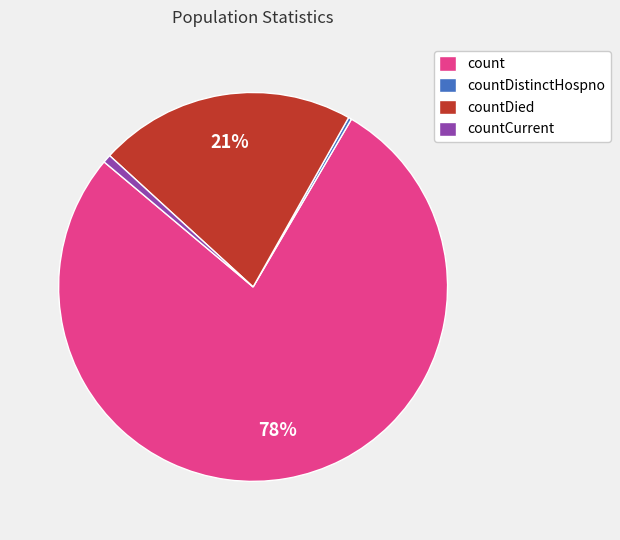

Which slice is the largest?

count